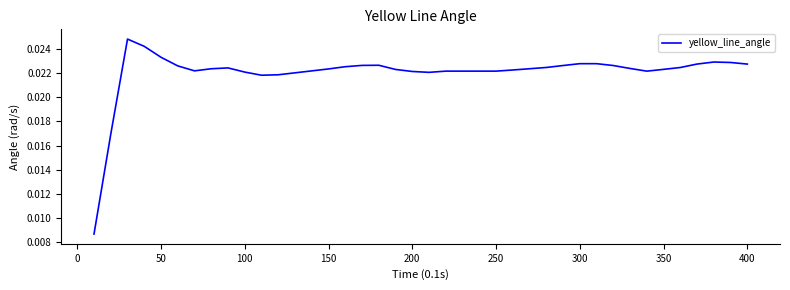

Does the chart have visible grid lines?

No